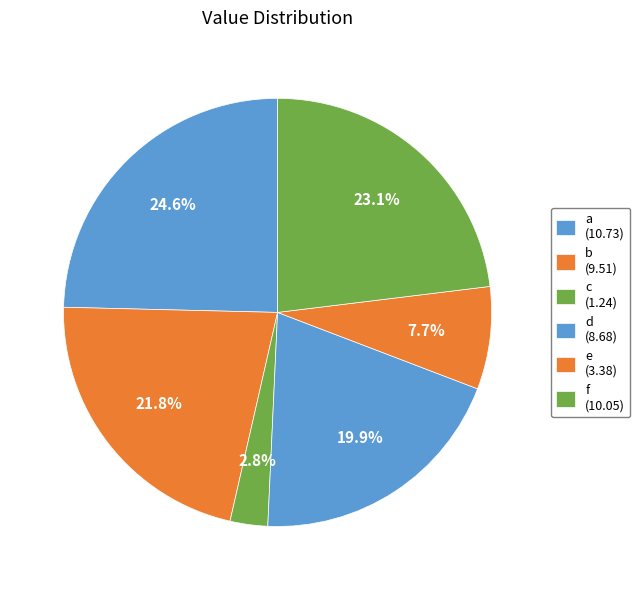

What percentage is the a slice, to the nearest percent?

25%